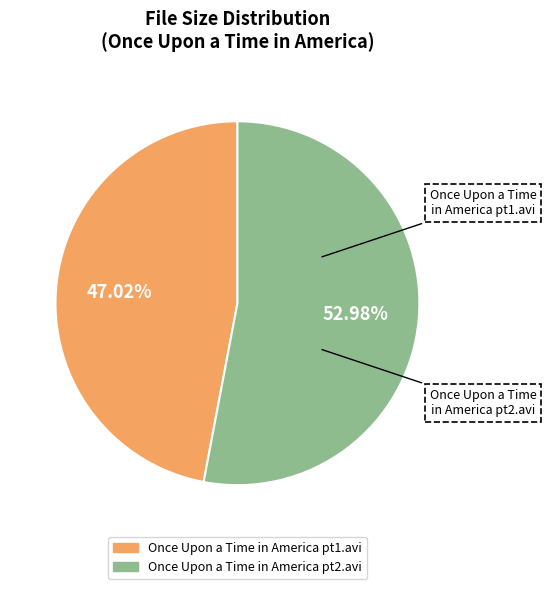

Which slice is the smallest?

Once Upon a Time in America pt1.avi